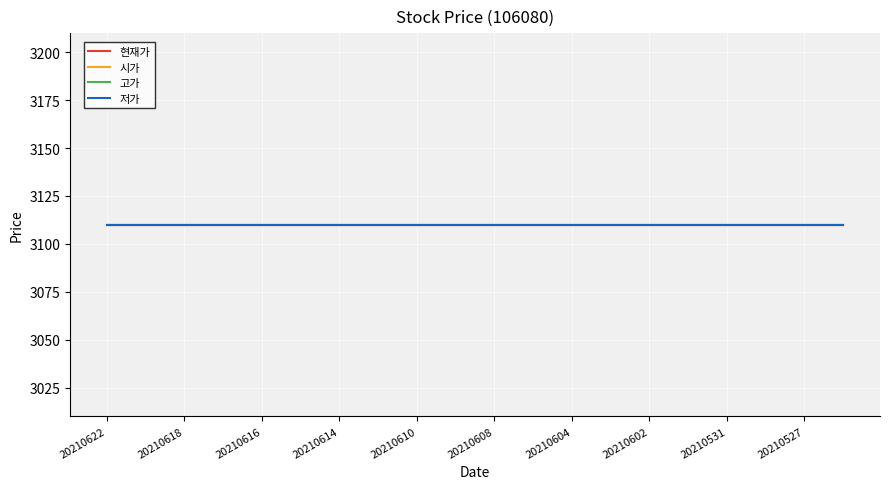

The value of 현재가 at 20210602 is 4314. True or false?

False